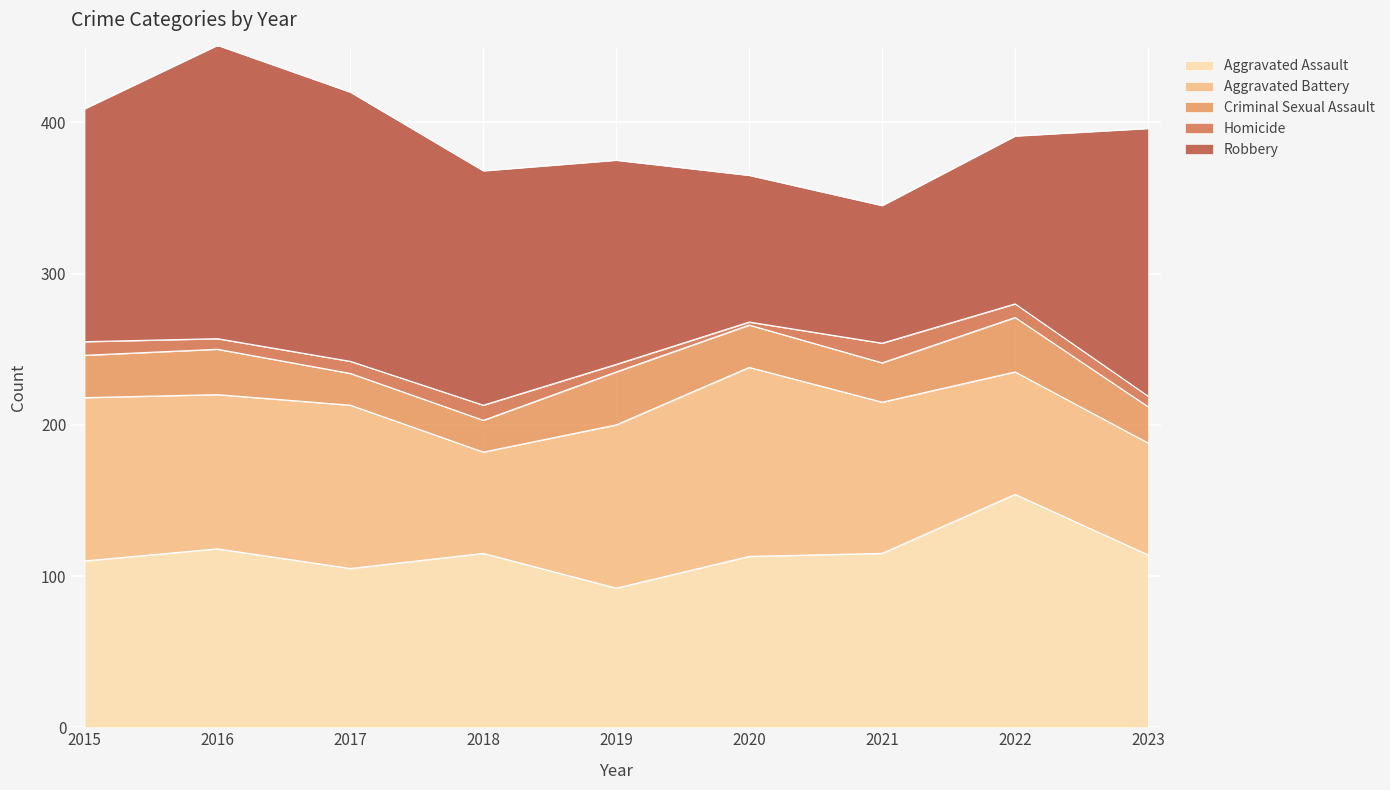

The Criminal Sexual Assault series shows 28 at 2020. True or false?

True